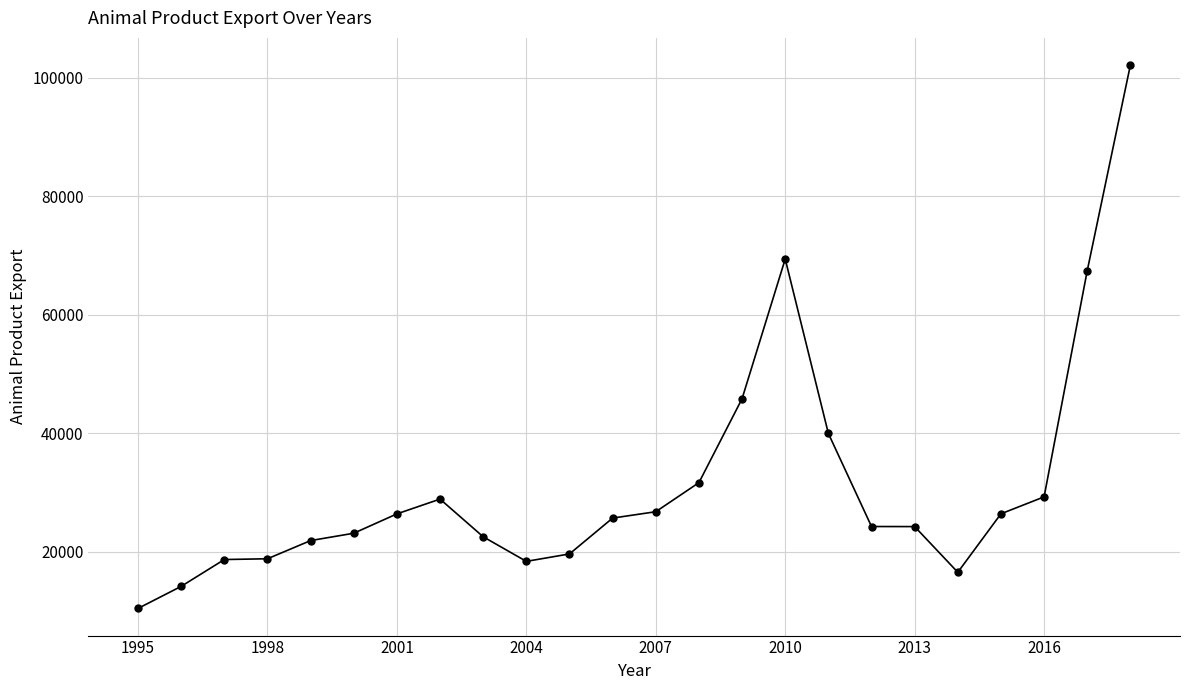

True or false: the data has more than 1 interior local peaks.

True